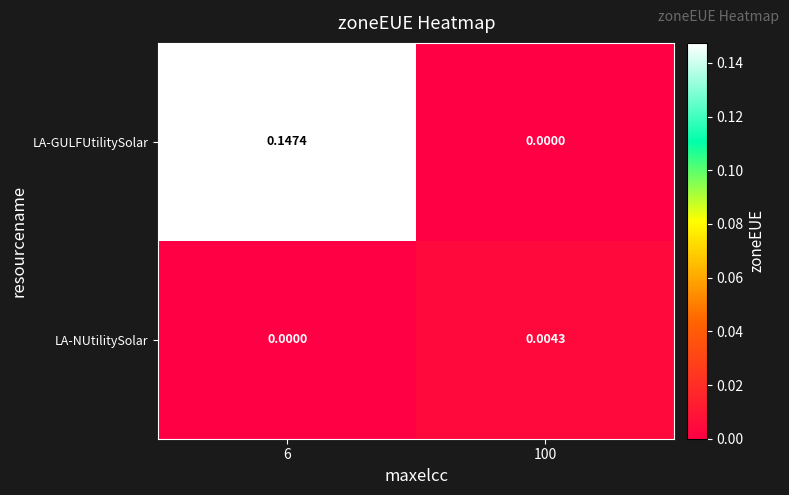

Between 6 and 100, which series saw the biggest shift?

LA-GULFUtilitySolar